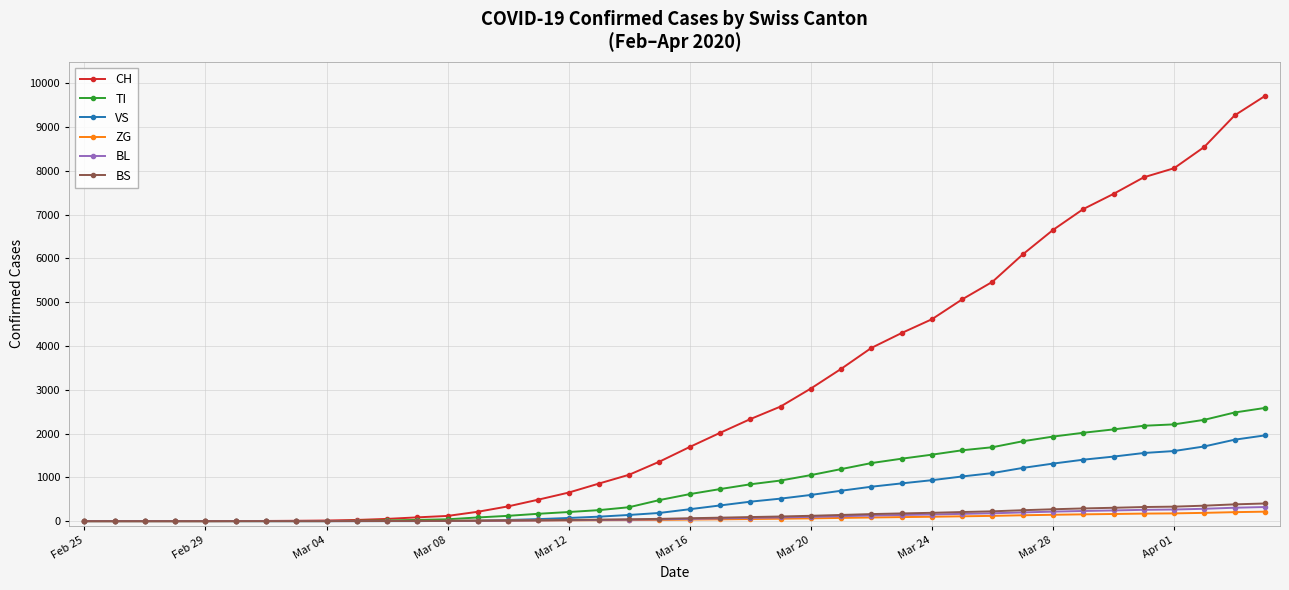

What is the maximum value for VS?

1958